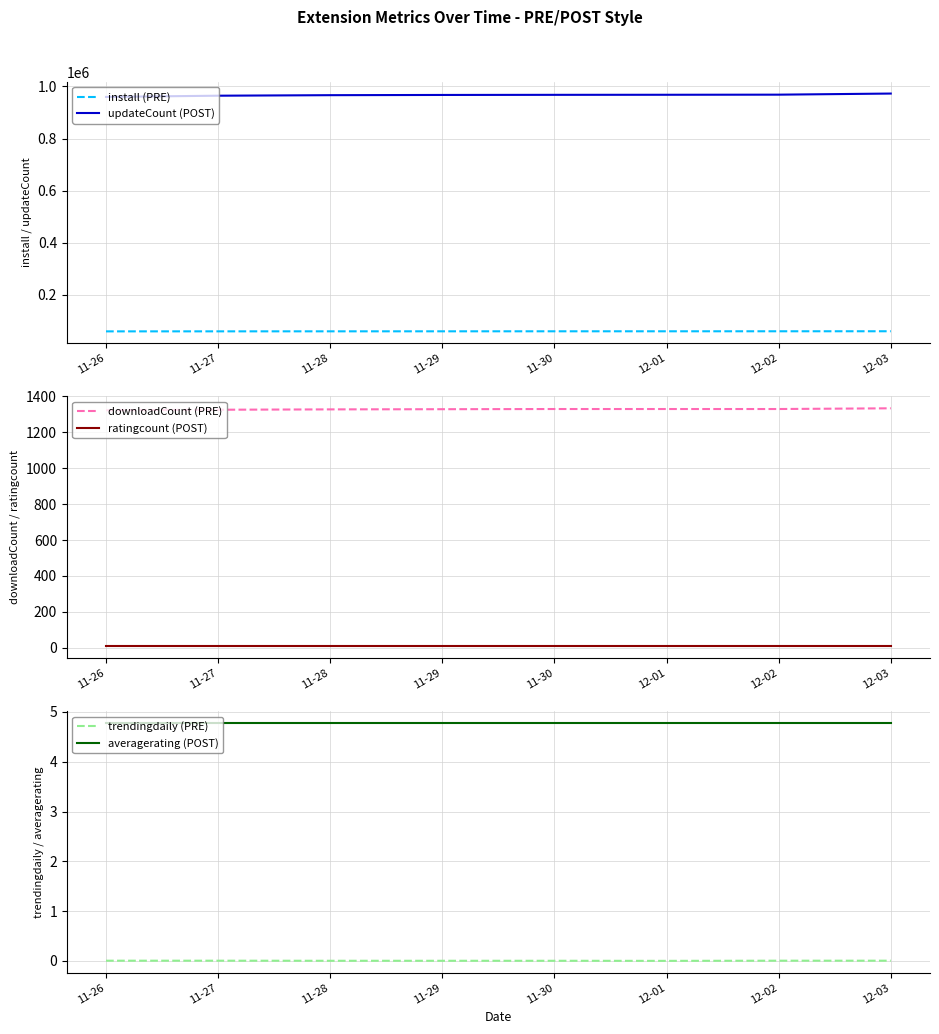

What is the label of the 3rd point from the left?

11-28